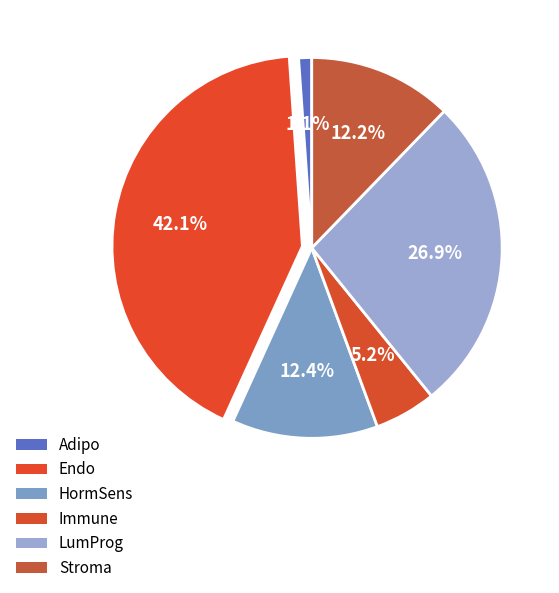

To the nearest percent, what percentage of the pie is HormSens?

12%